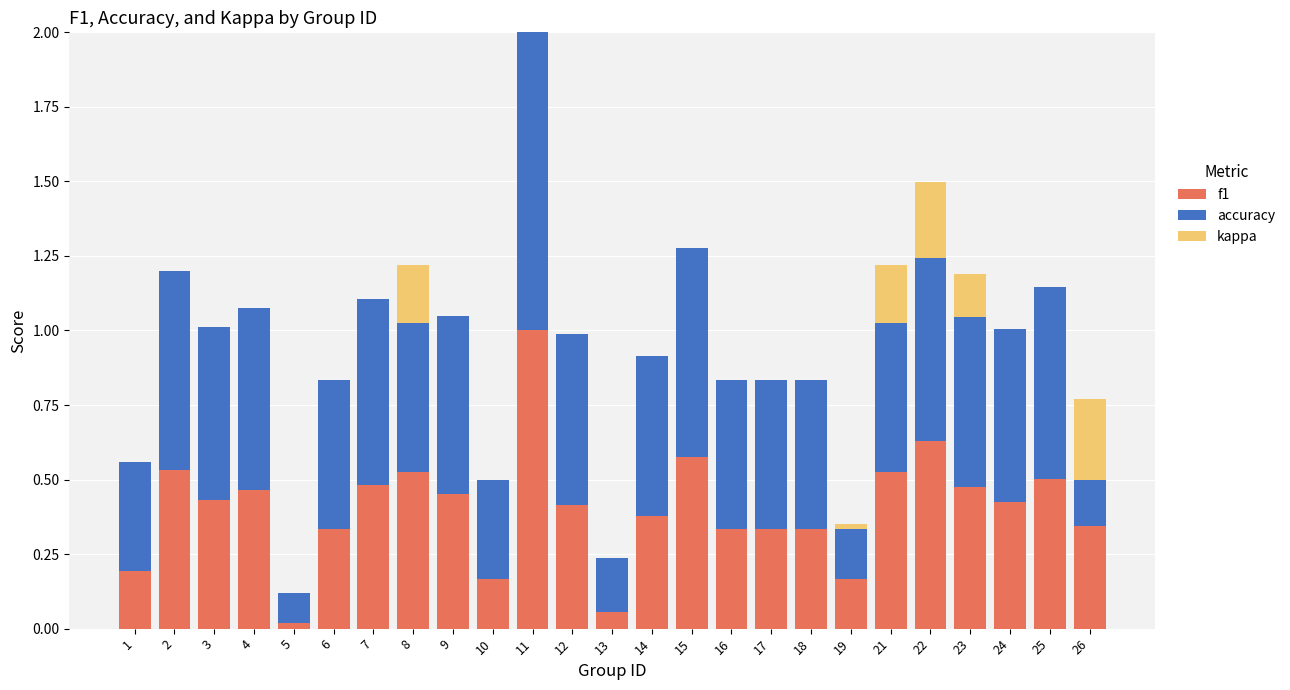

How many groups of bars are there?

25